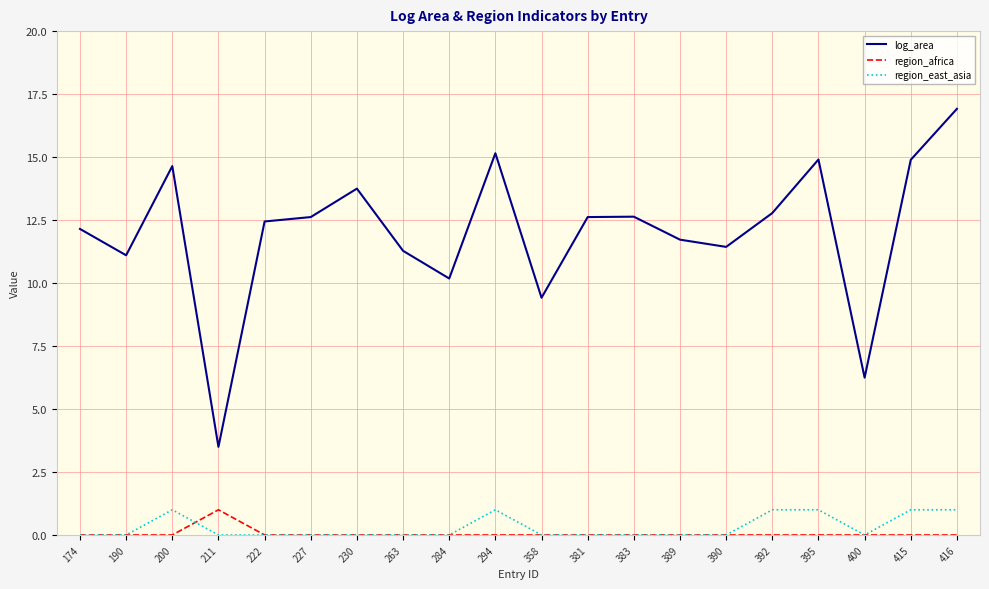

How many values in the log_area series exceed 12?

12